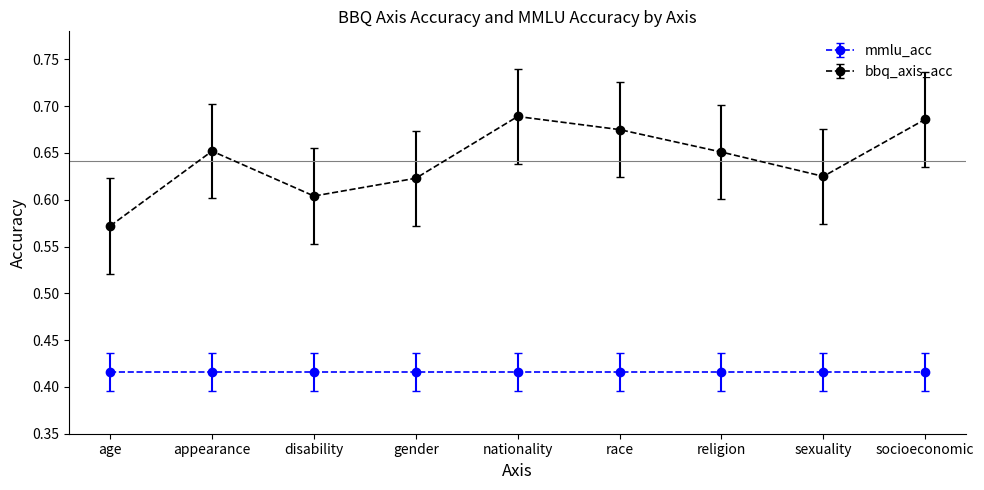

What is the sum of all mmlu_acc values?

3.7